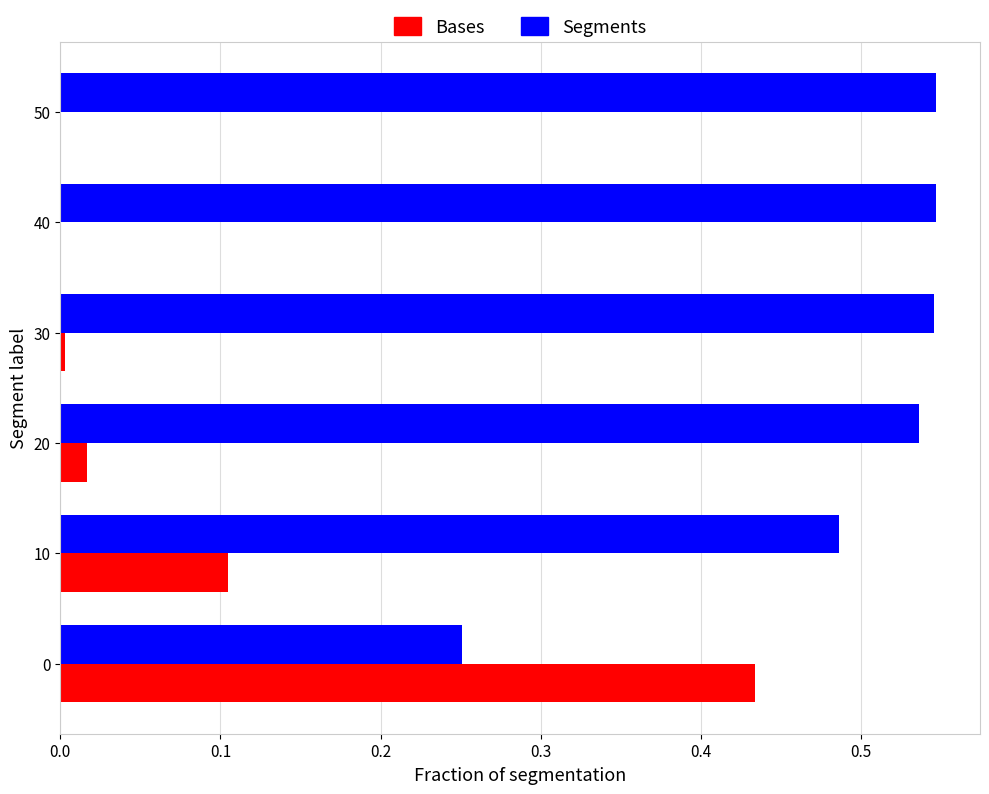

How many series are shown in this chart?

2